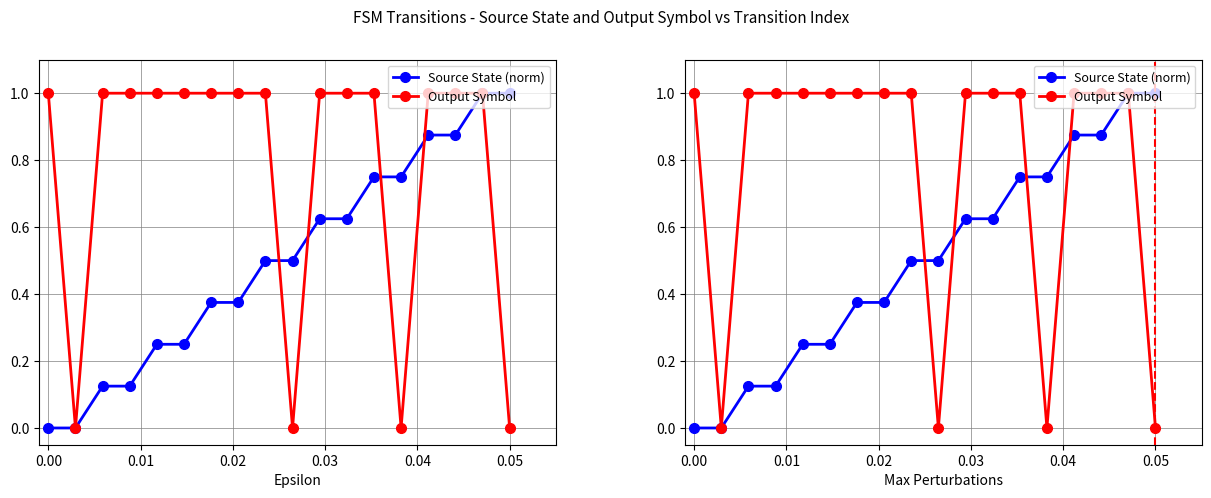

Count the Source State (norm) values in the range 0 to 1.

18